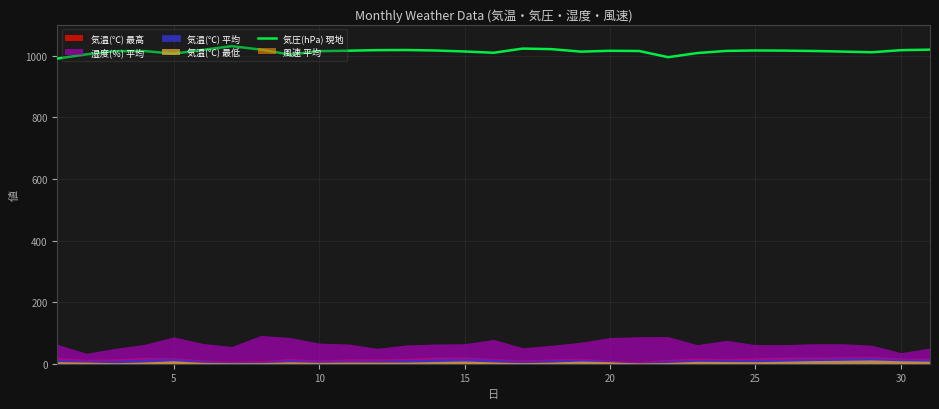

How many lines are shown in the chart?

1